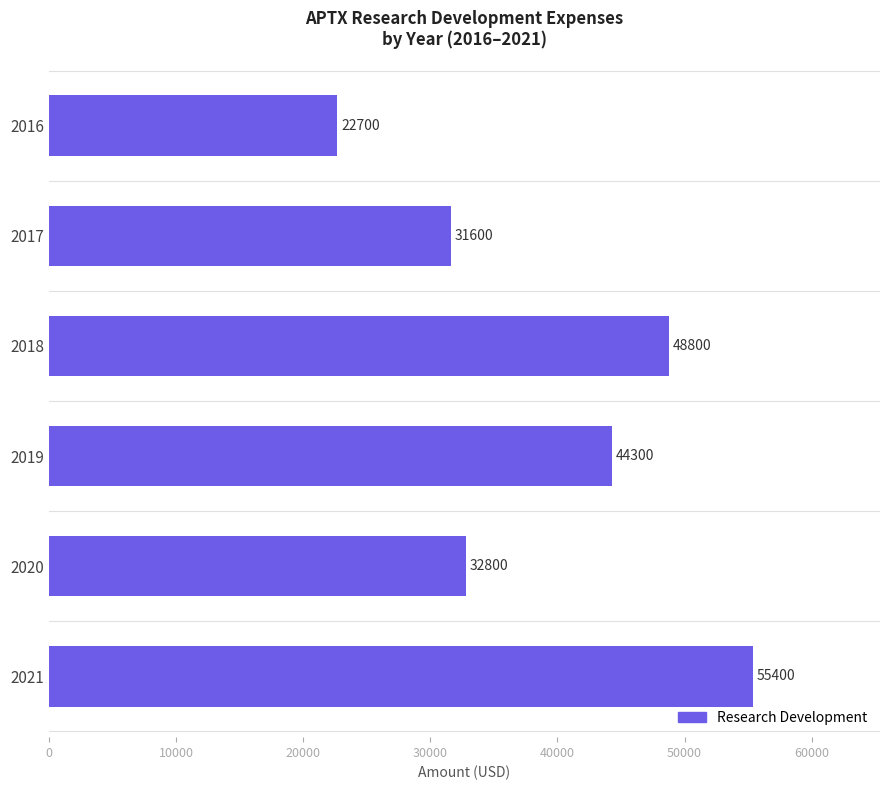

Reading top to bottom, transcribe all the data shown in this chart.

22700	31600	48800	44300	32800	55400